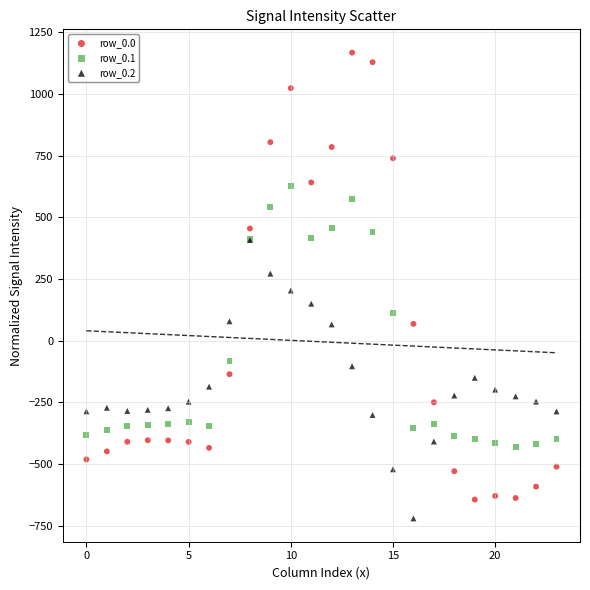

Which series reaches the maximum Y coordinate?

row_0.0